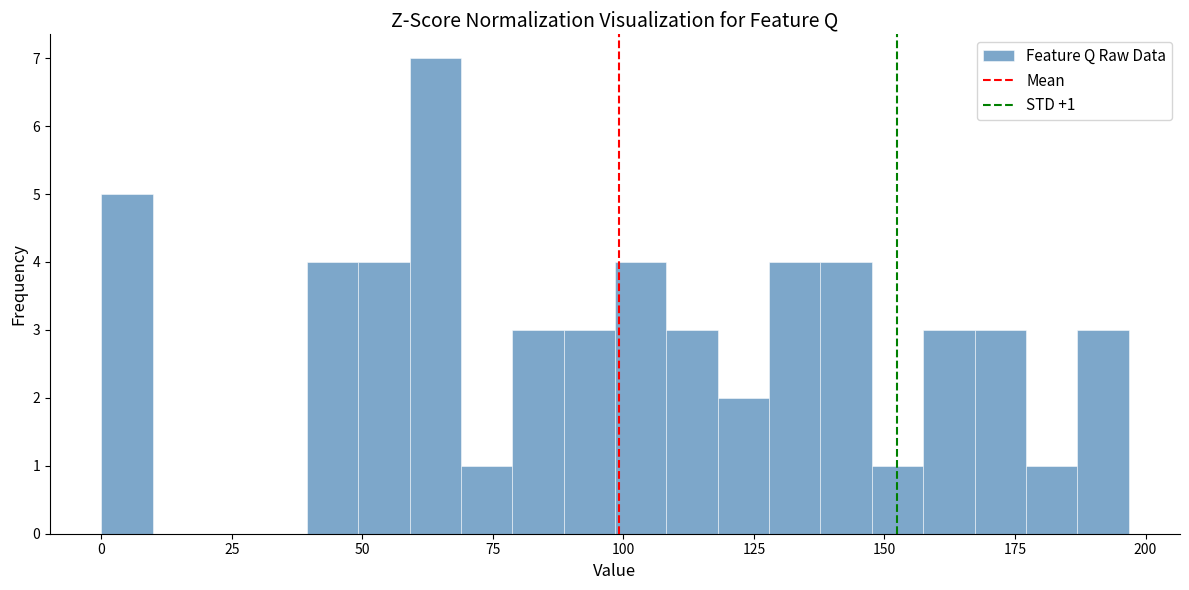

Read against the x-axis, roughly where is the centre of the tallest bar?

65